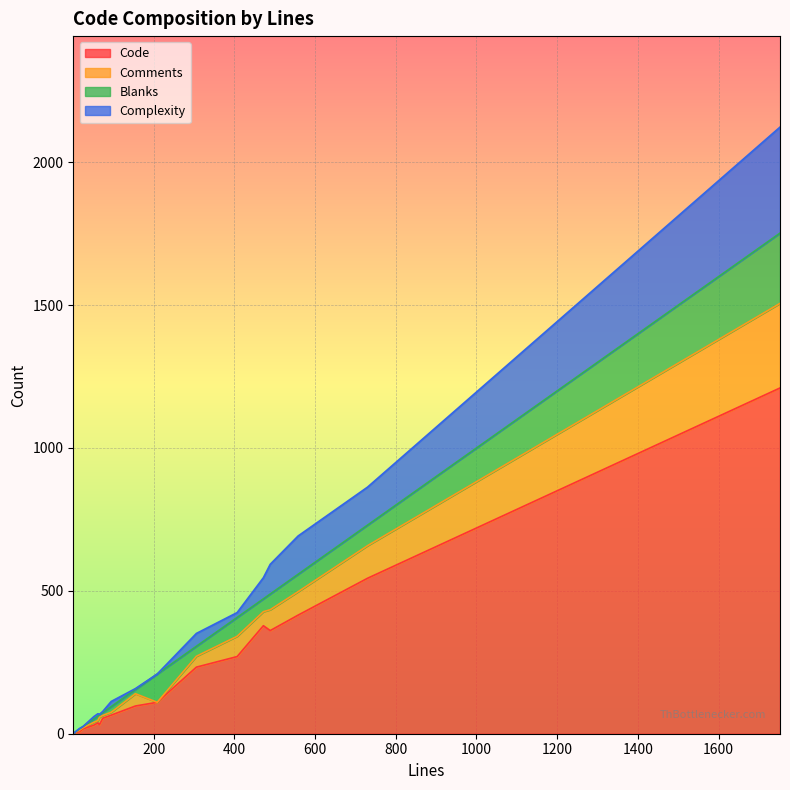

Reading left to right, what are all the values shown in this chart?

Code: 558=415	16=7	472=378	306=233	66=32	489=361	730=544	155=97	1752=1210	407=270	62=38	52=30	95=65	74=54	1=1	8=5	25=17	209=110
Comments: 558=82	16=5	472=49	306=38	66=26	489=73	730=114	155=43	1752=296	407=71	62=8	52=10	95=10	74=10	1=0	8=2	25=4	209=0
Blanks: 558=61	16=4	472=45	306=35	66=8	489=55	730=72	155=15	1752=246	407=66	62=16	52=12	95=20	74=10	1=0	8=1	25=4	209=99
Complexity: 558=134	16=2	472=74	306=45	66=2	489=104	730=133	155=3	1752=371	407=17	62=8	52=8	95=18	74=4	1=0	8=1	25=0	209=0